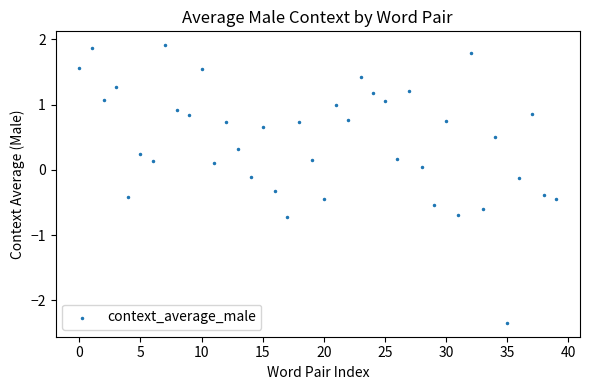

What is the range of Y values (max minus min)?

4.3